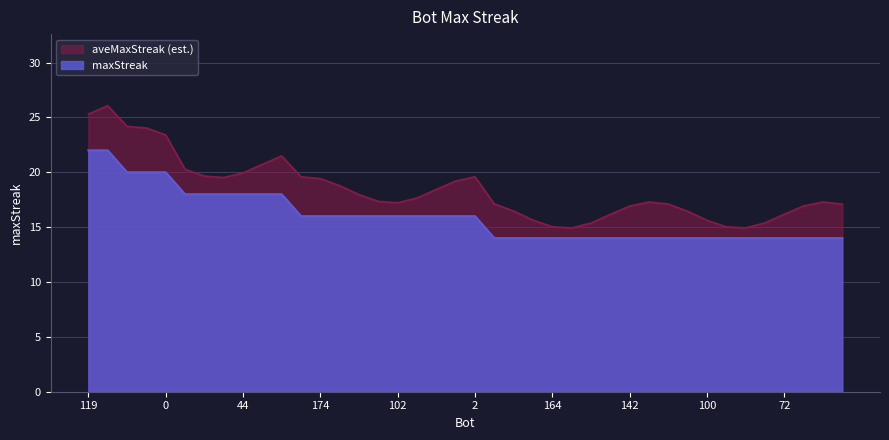

The value at 113 is 28. True or false?

False